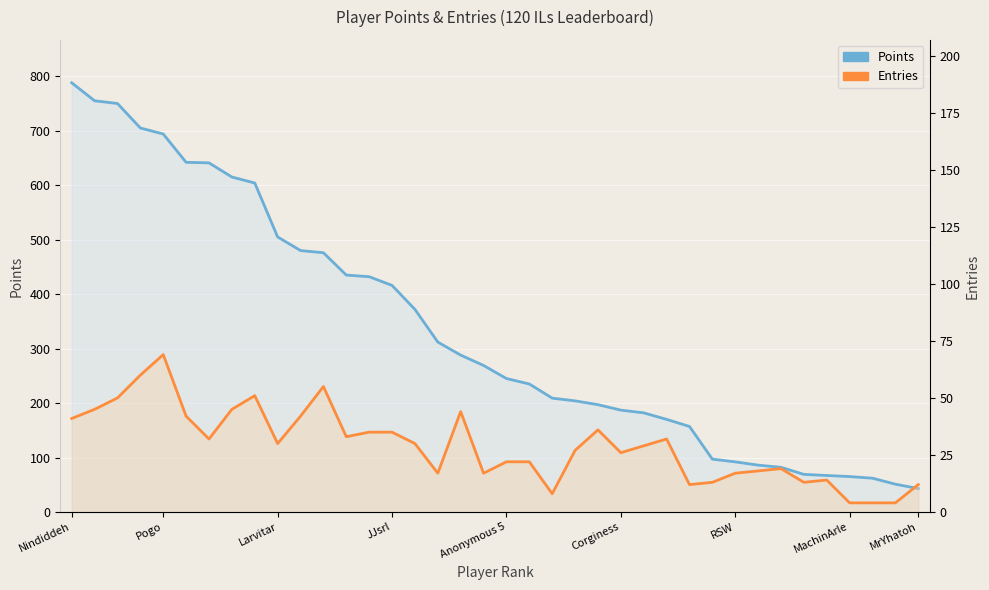

What is the minimum value shown in the chart?

4